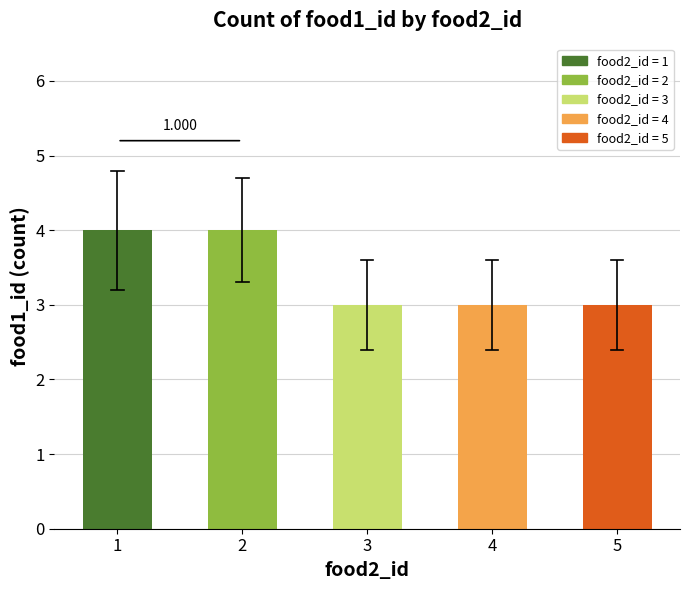

At which category does the chart reach its minimum across all series?

3